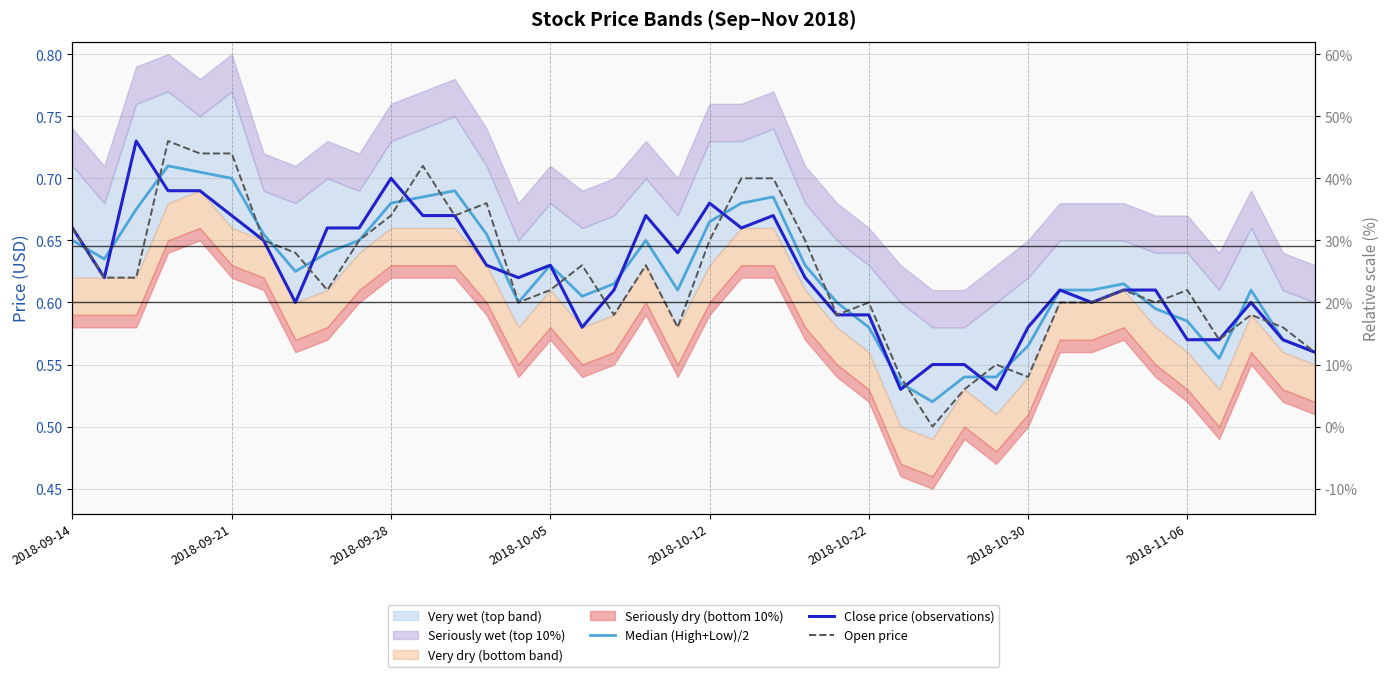

Is this an area chart (filled region under the line)?

No